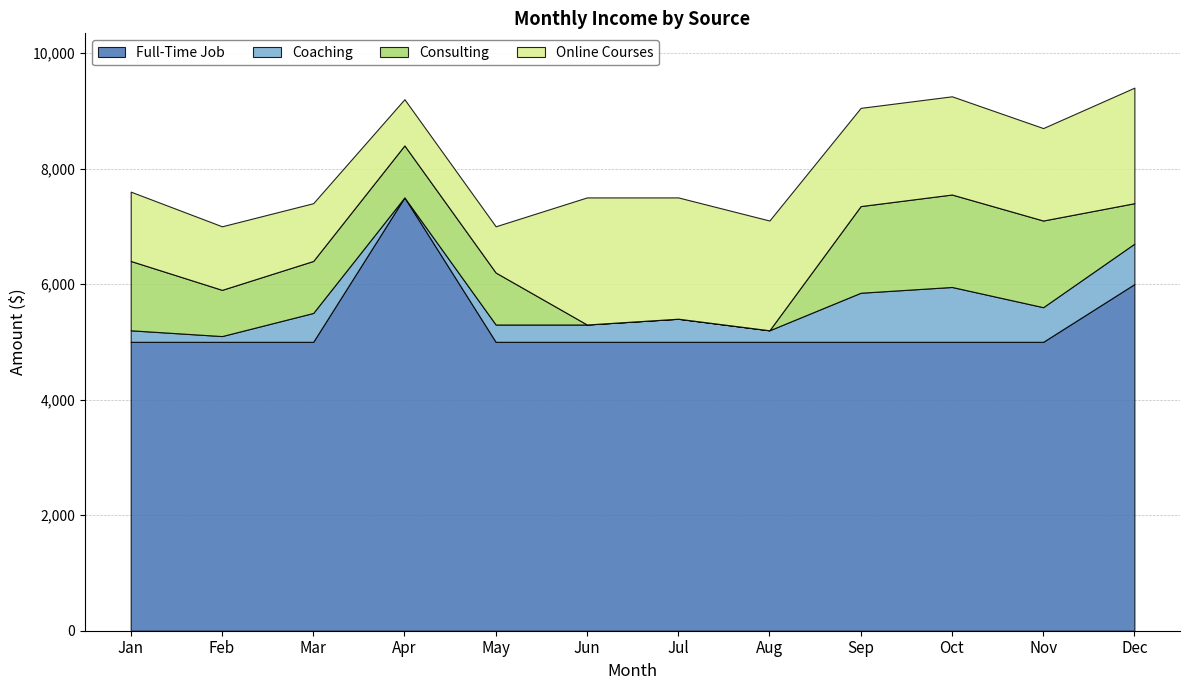

The Coaching series shows 381 at Oct. True or false?

False